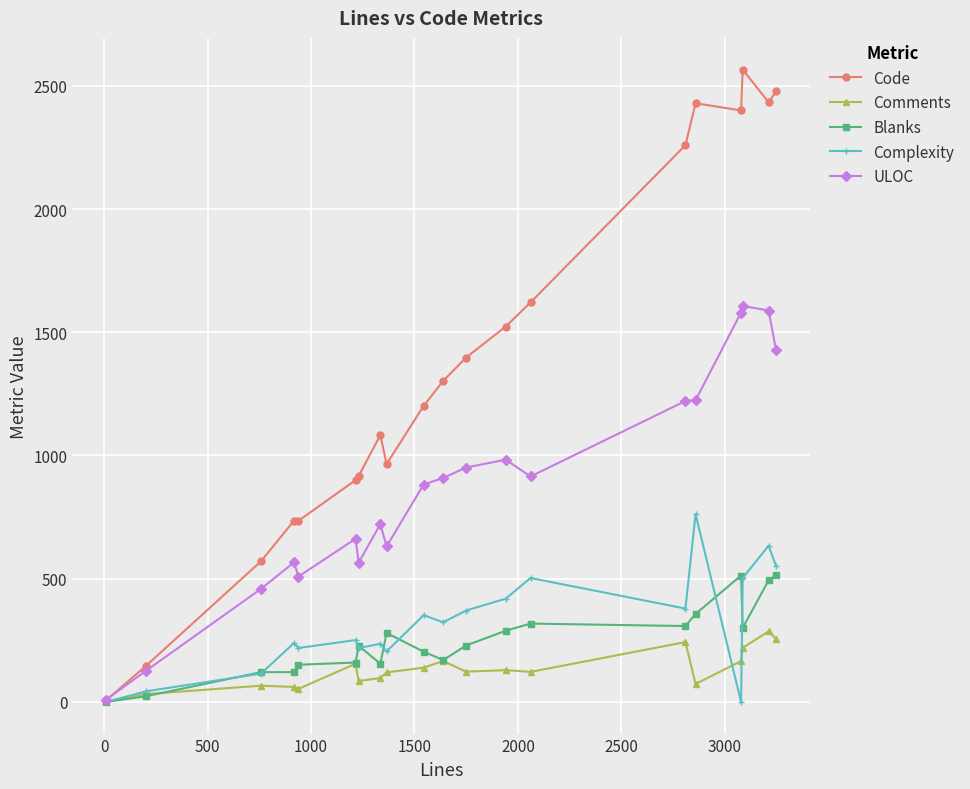

Which series has the widest spread of values?

Code